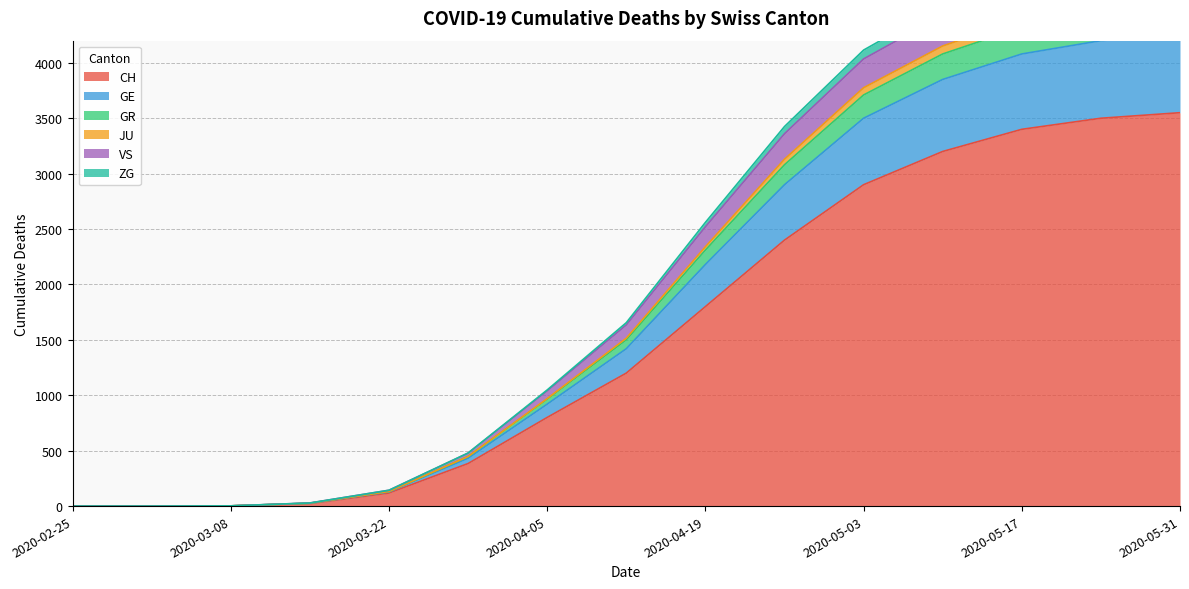

True or false: GE and JU intersect in this chart.

False